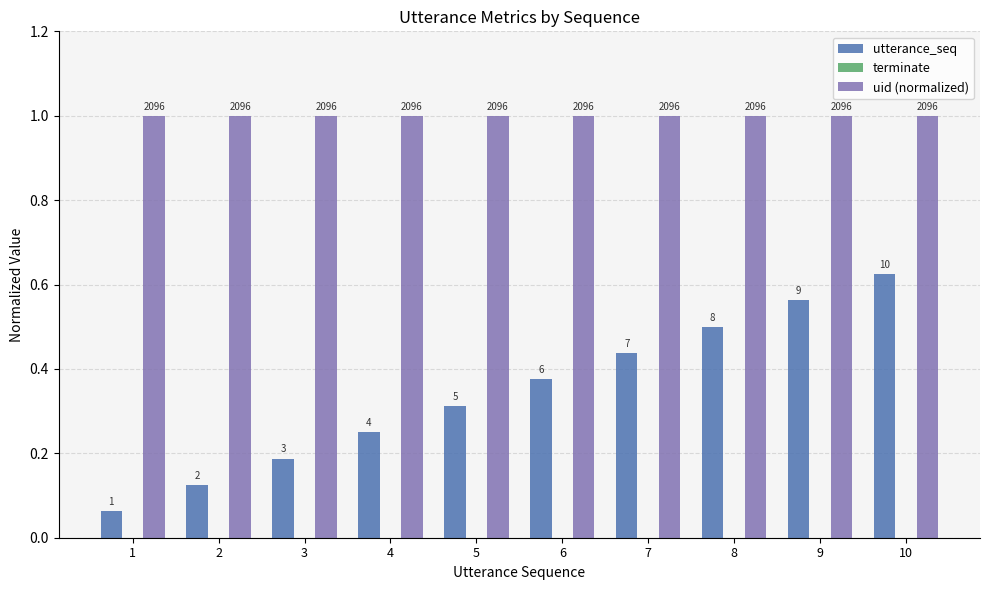

What is the difference between the highest and lowest values at 10?

1.0